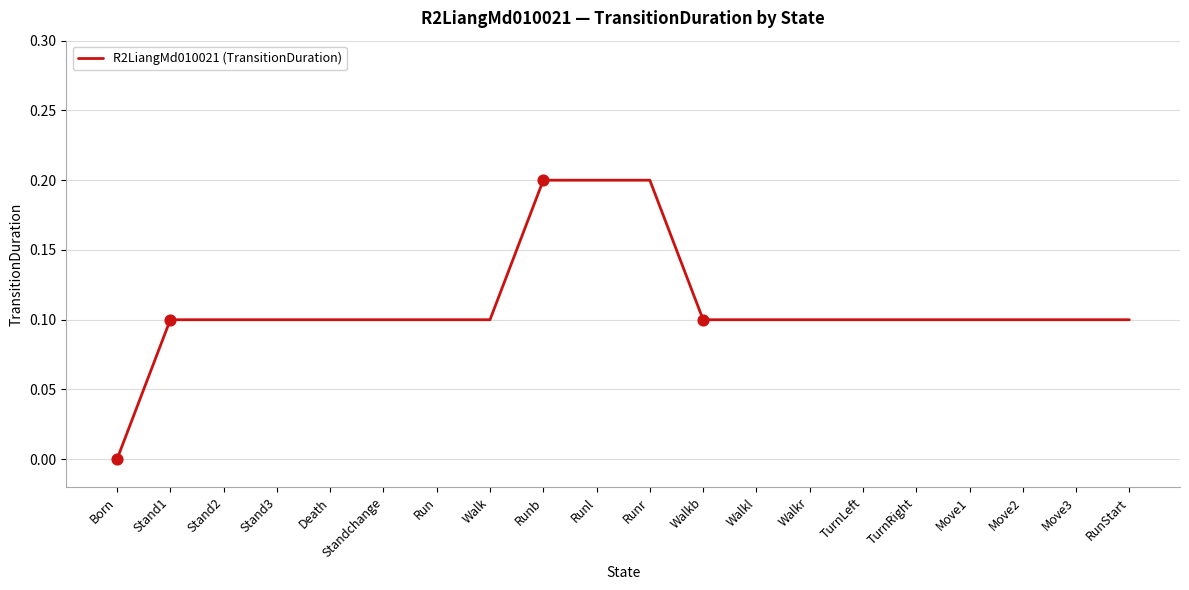

Which has a higher value, Runr or Walkl?

Runr